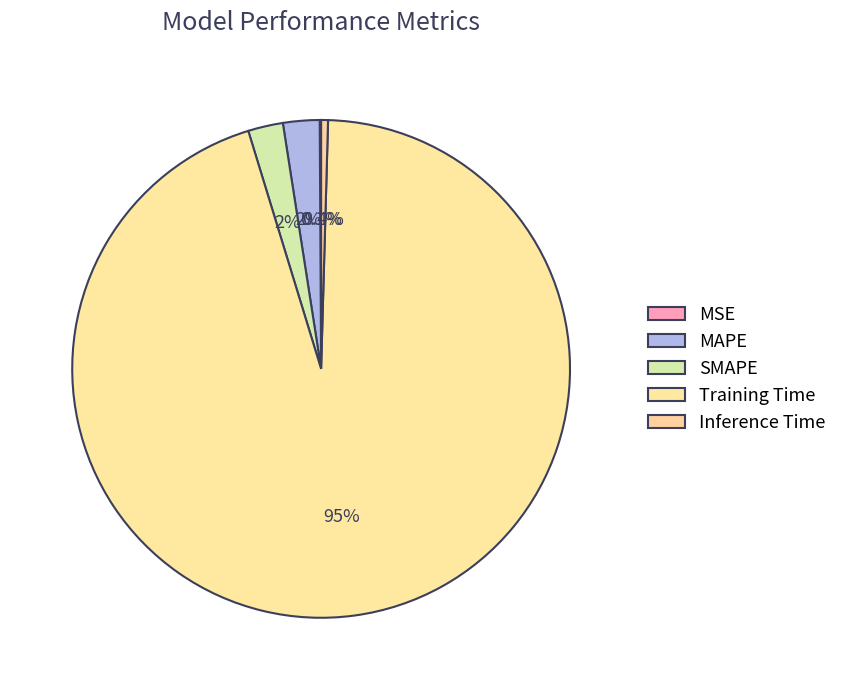

Is it true that SMAPE is 2% of the pie?

True